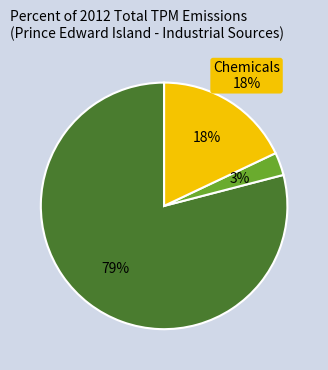

The Cement and Concrete Industry slice represents 91% of the pie. True or false?

False